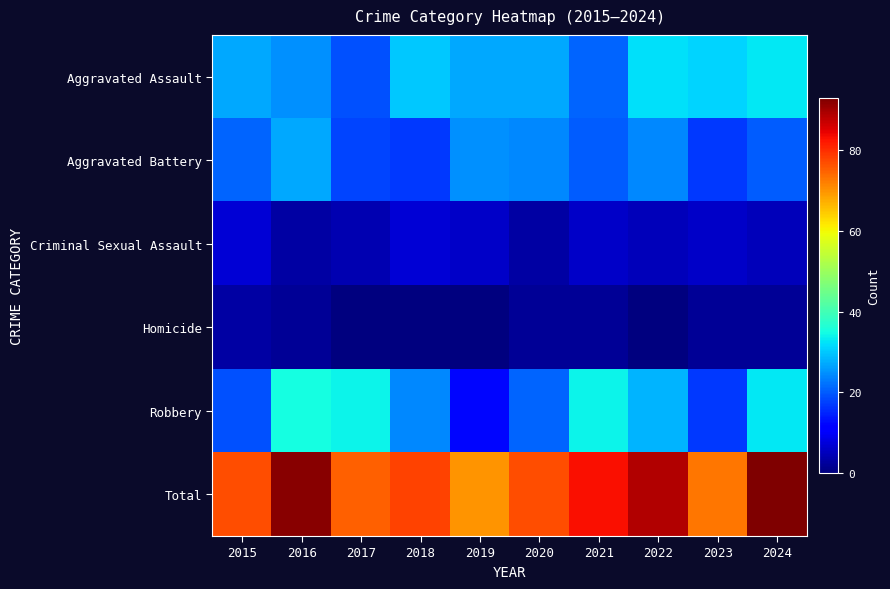

What is the maximum value shown in the chart?

93